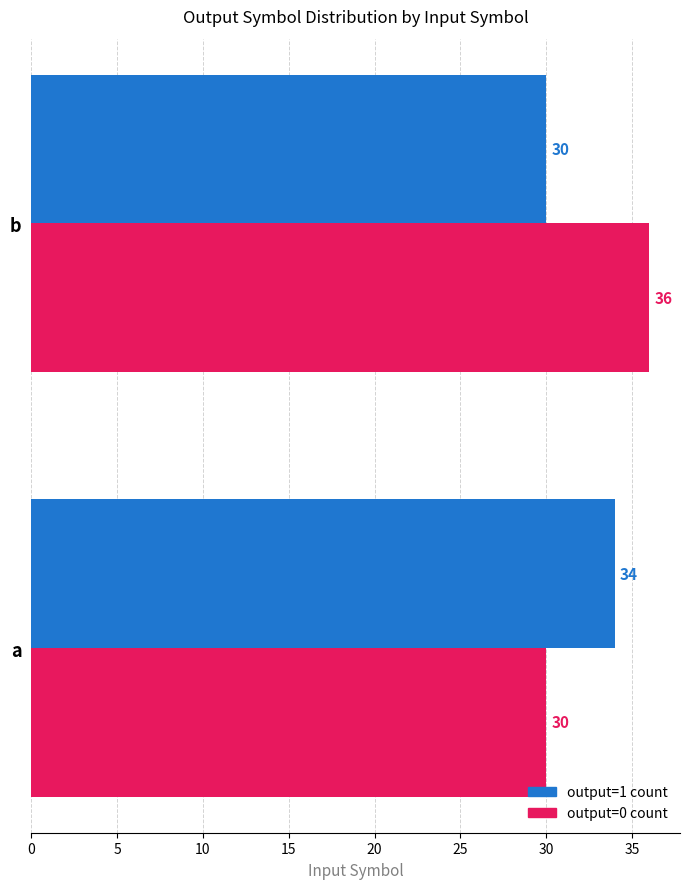

What is the difference between the maximum and minimum values in the output=1 count series?

4